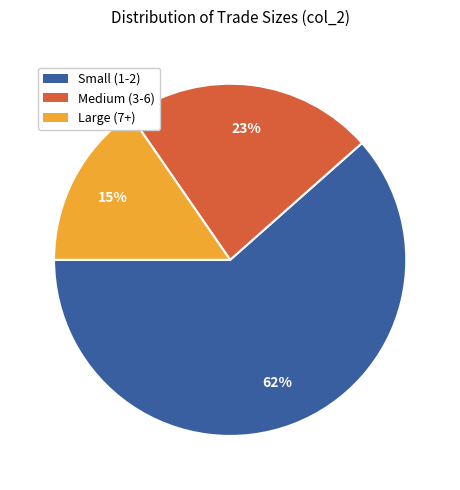

Combined, do Large (7+) and Small (1-2) account for over 50%?

Yes